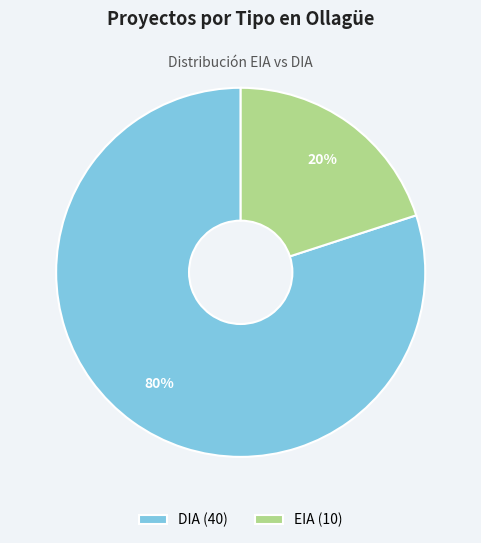

What is the total percentage of DIA and EIA?

100.0%